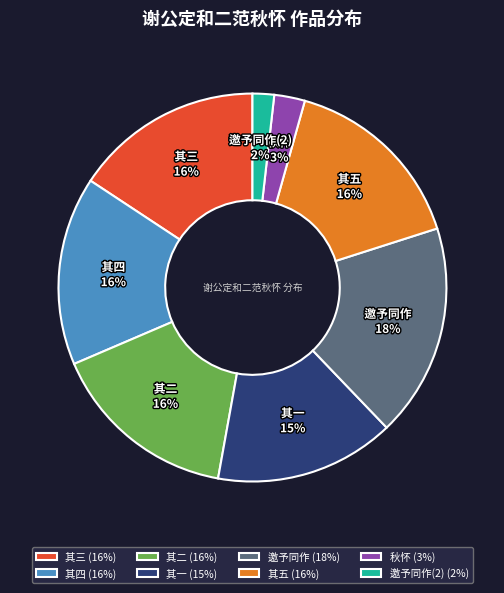

The 其四 slice represents 21% of the pie. True or false?

False